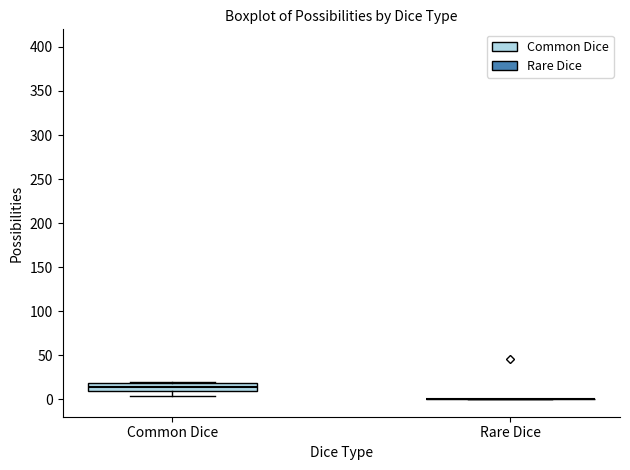

Reading left to right, transcribe this box plot: for each box, give where its median line is, the range the box spans, and where its two whiskers end, as read against the y-axis. The values are not printed on the chart, so give them approximately, as read against the axis.

Common Dice: median 15, box 10 to 20, whiskers 5 to 20 (just above the box's upper edge)
Rare Dice: box collapsed to a line at 0, whiskers 0 to 0